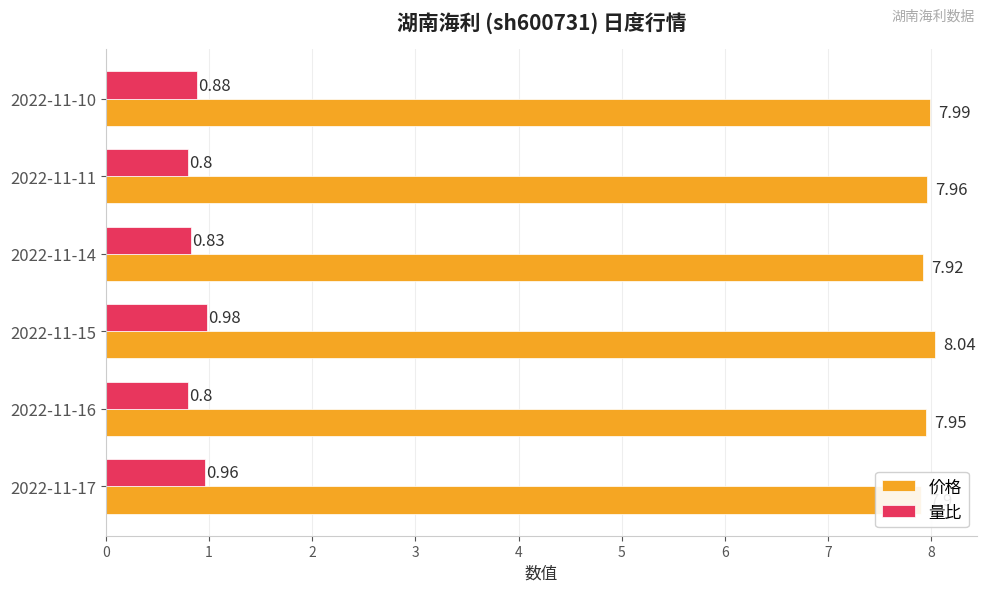

At how many categories does at least one series exceed 5?

6